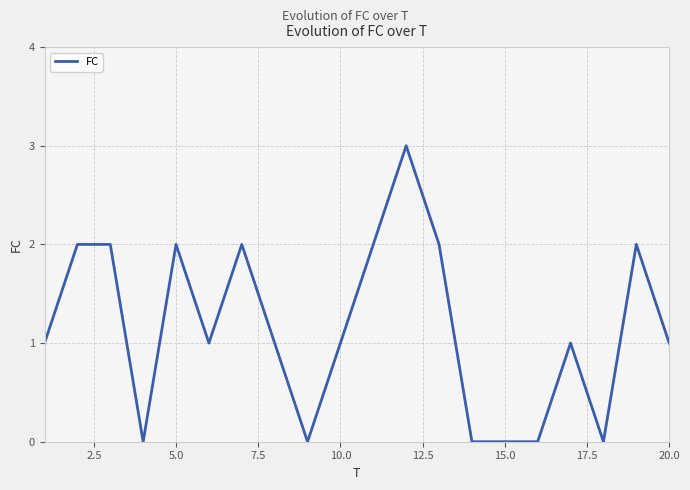

What is the greatest value displayed?

3